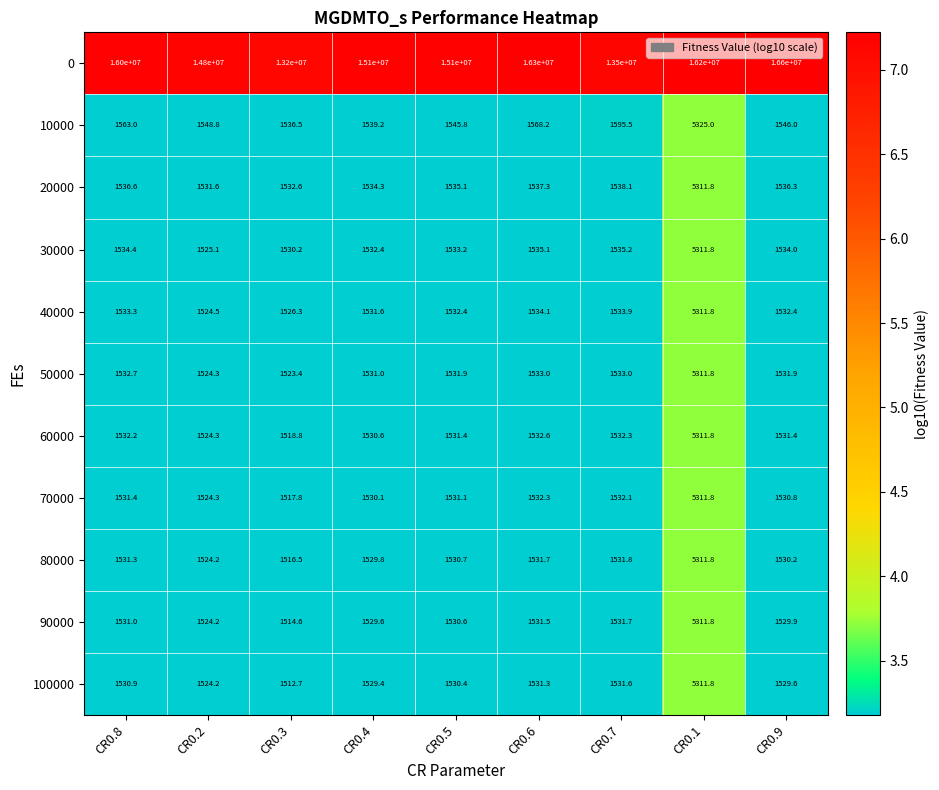

True or false: 0 has a value of 20250506.7 at CR0.2.

False